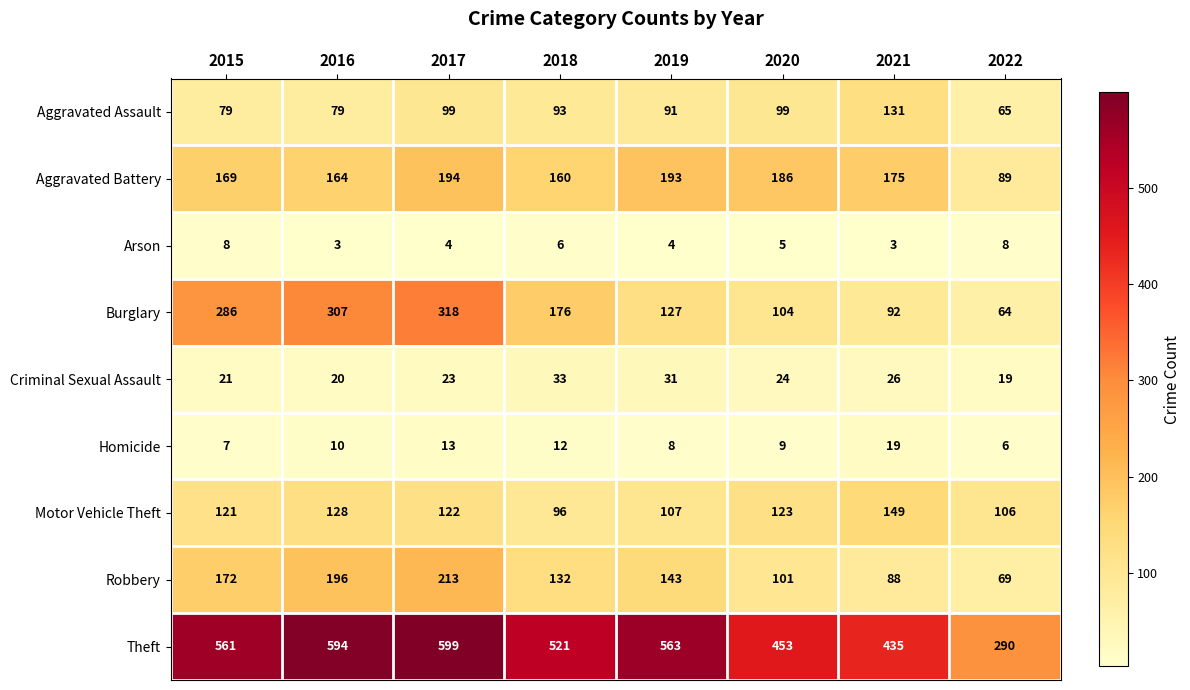

Rank the series at 2022 from lowest to highest value.

Homicide, Arson, Criminal Sexual Assault, Burglary, Aggravated Assault, Robbery, Aggravated Battery, Motor Vehicle Theft, Theft